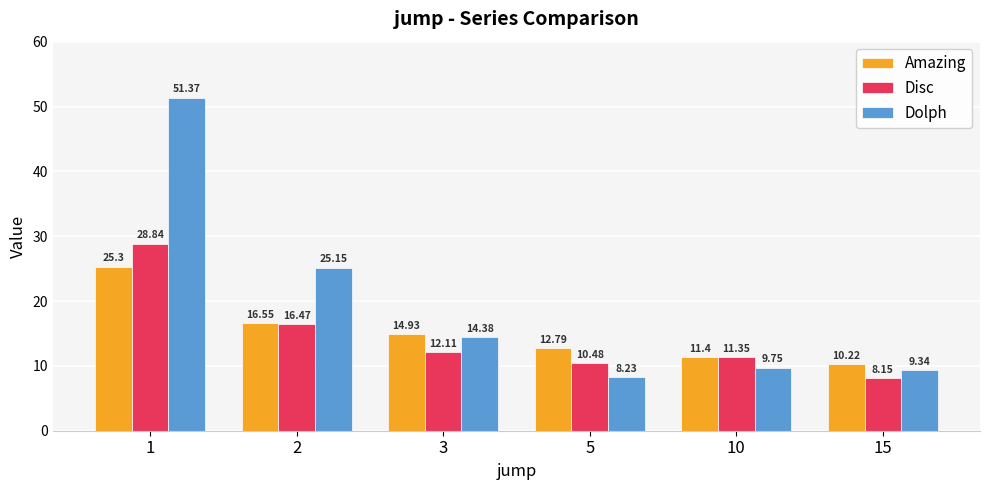

Is it true that Dolph equals 4.0 at 3?

False